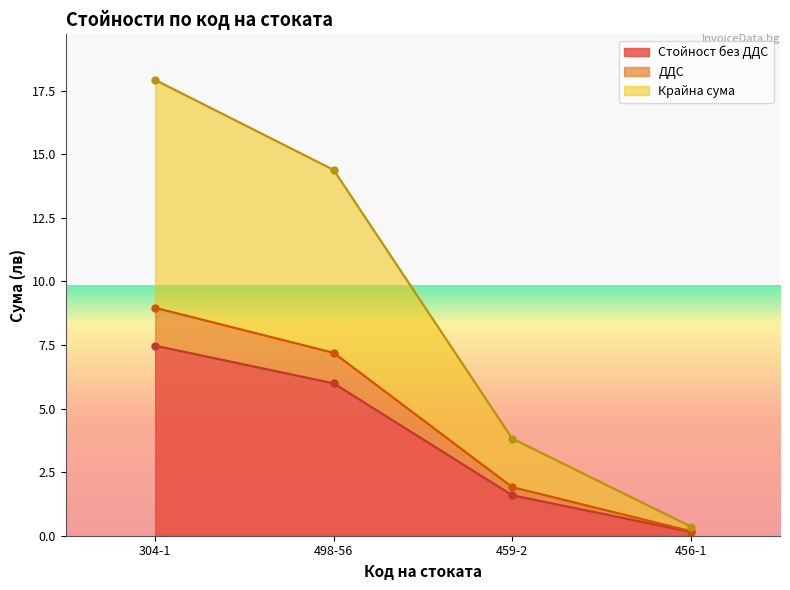

Does the chart display data point markers on the line(s)?

Yes